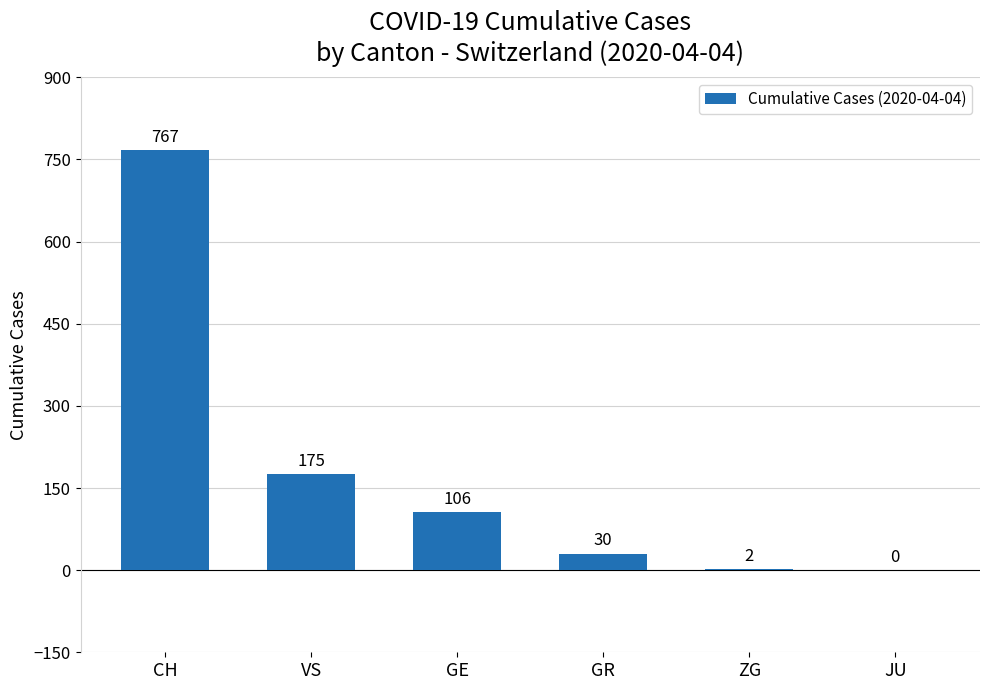

Where is the data nearest to the value 383?

VS